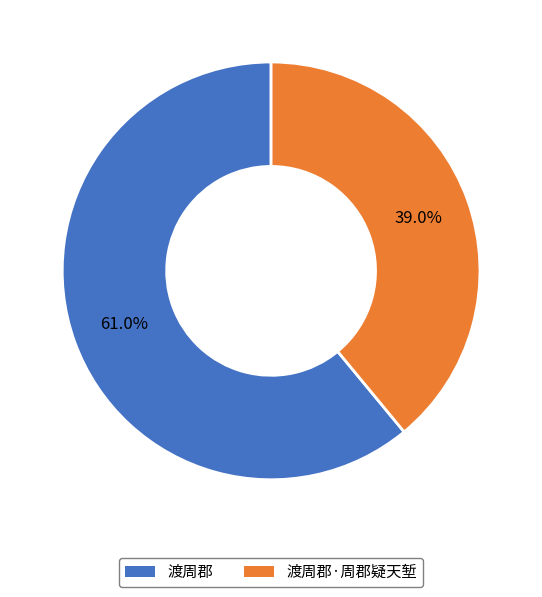

Rank the categories by value from lowest to highest.

渡周郡·周郡疑天堑, 渡周郡